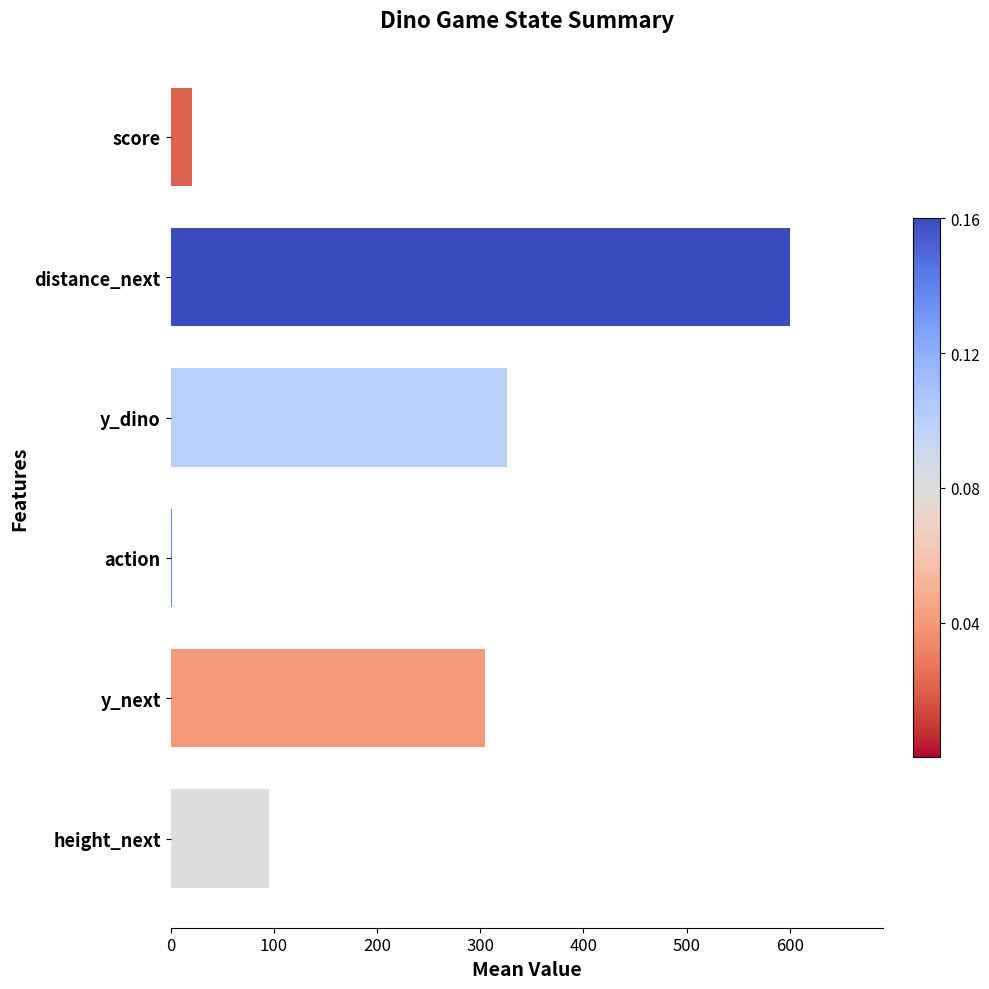

At which label is the value closest to 300?

y_next